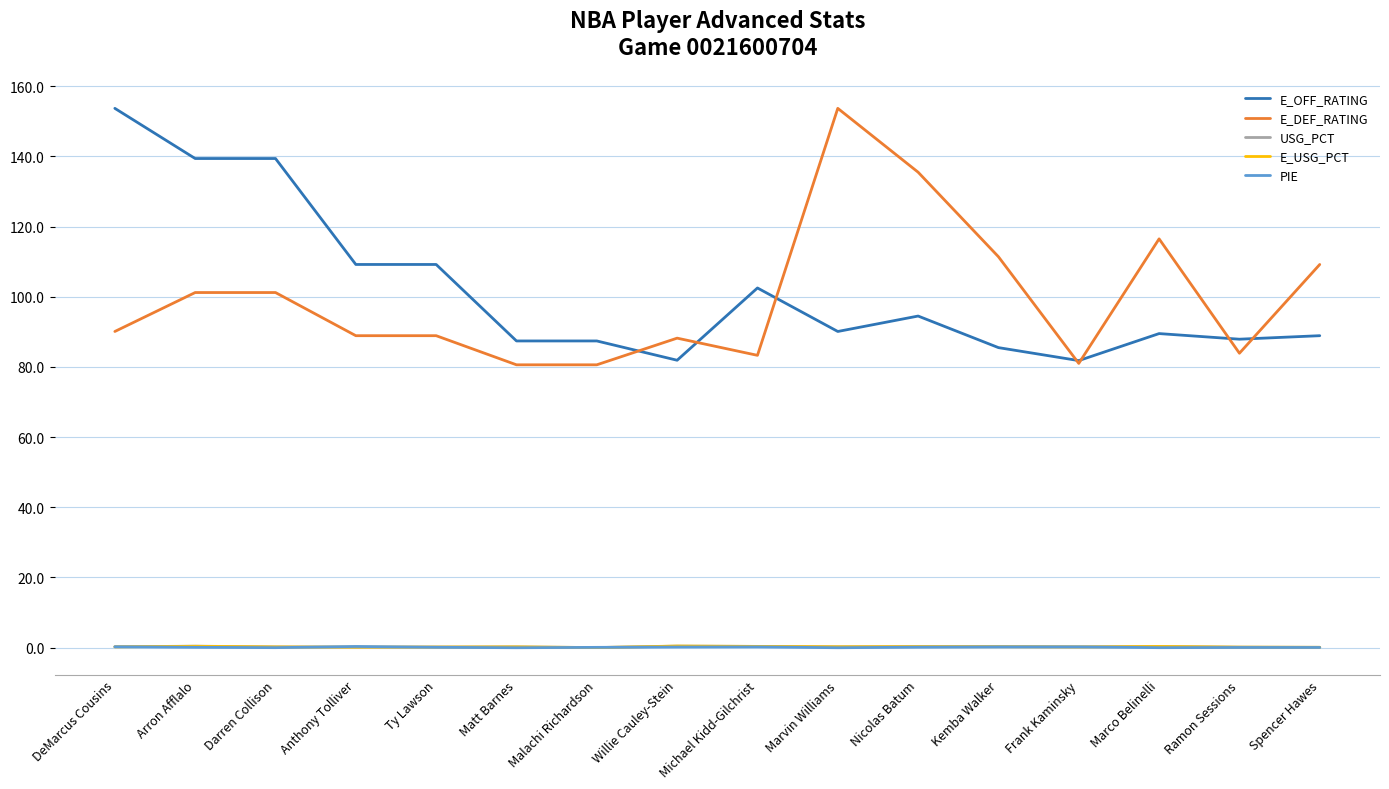

What is the difference between the highest and lowest values at Matt Barnes?

87.4